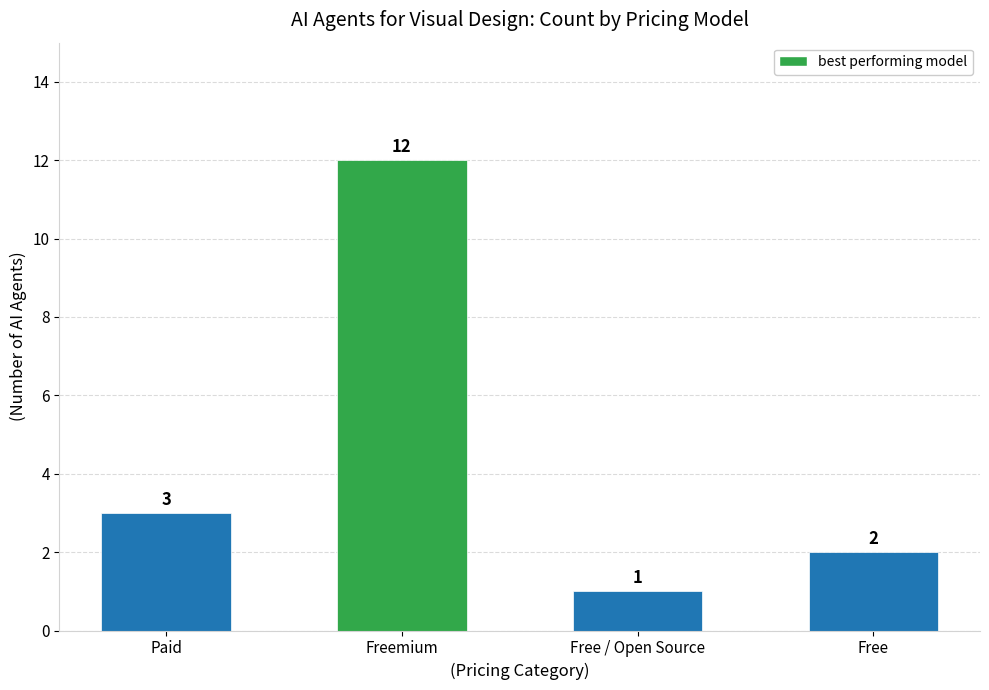

What is the label of the 4th bar from the left?

Free